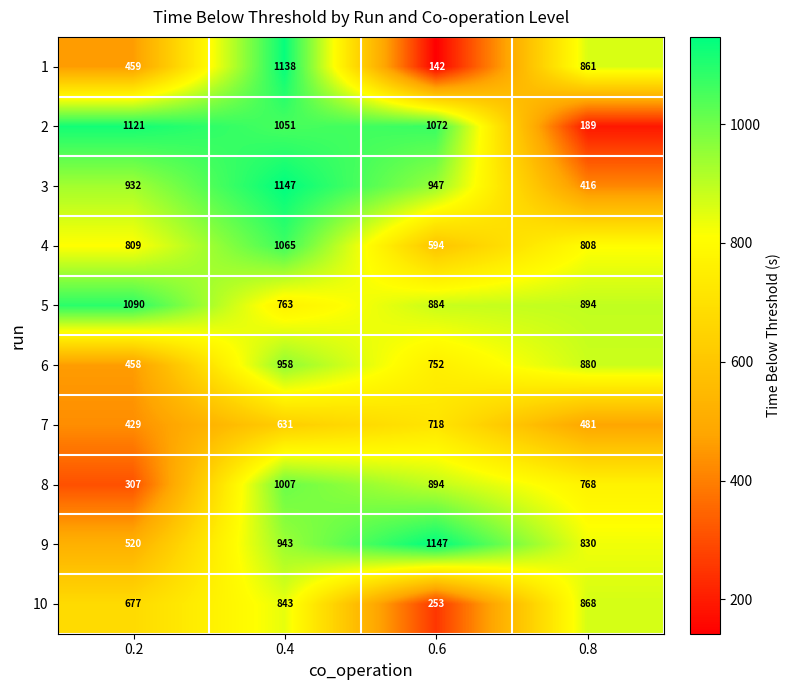

How many data points does each series have?

4